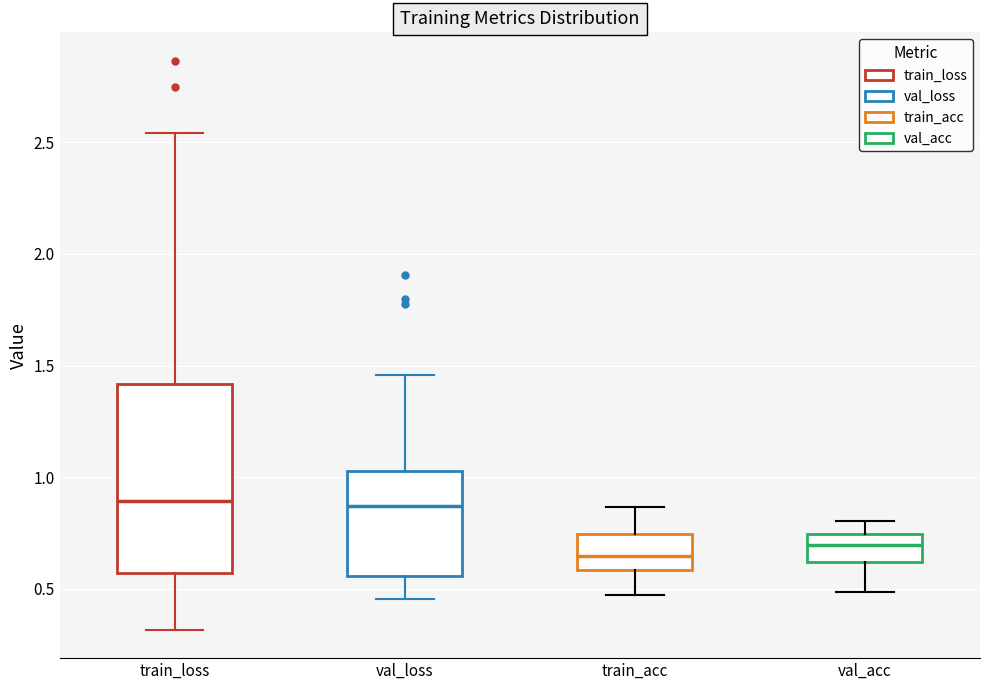

Reading left to right, read every box against the y-axis: the position of its median line, the range the box covers, and the ends of its whiskers. The values are not printed on the chart, so give them approximately, as read against the axis.

train_loss: median 0.90, box 0.55 to 1.40, whiskers 0.30 to 2.55
val_loss: median 0.85, box 0.55 to 1.05, whiskers 0.45 to 1.45
train_acc: median 0.65, box 0.60 to 0.75, whiskers 0.45 to 0.85
val_acc: median 0.70, box 0.60 to 0.75, whiskers 0.50 to 0.80